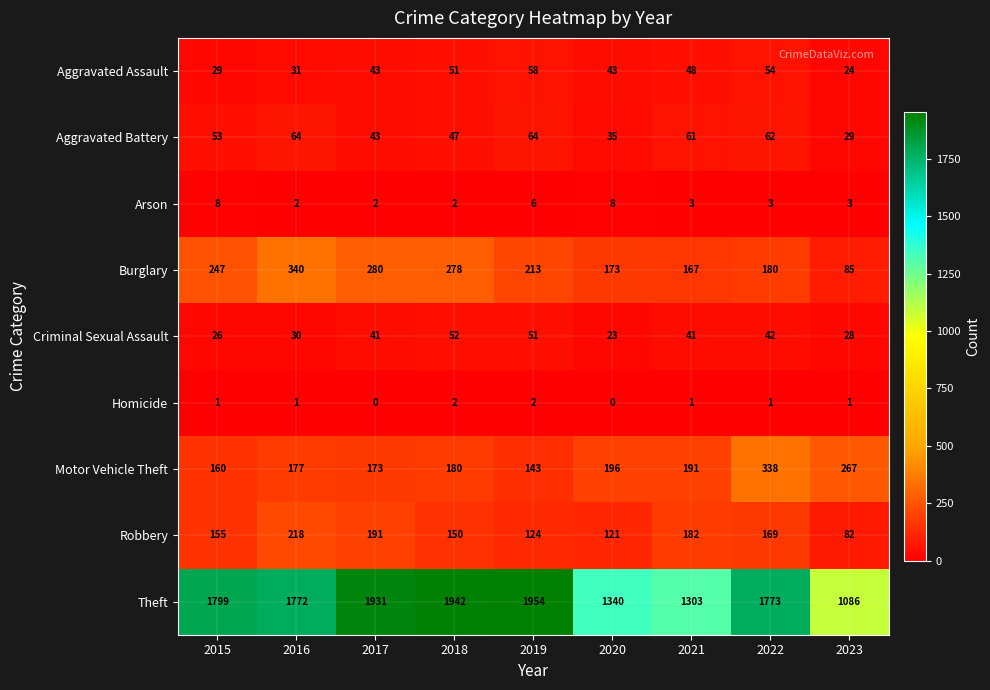

Count the number of categories in the chart.

9